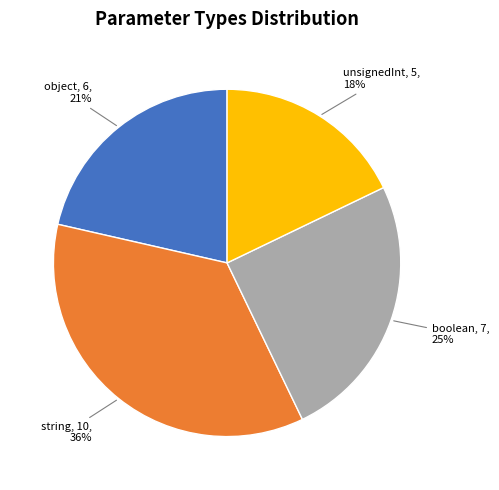

Count the number of slices in the pie.

4